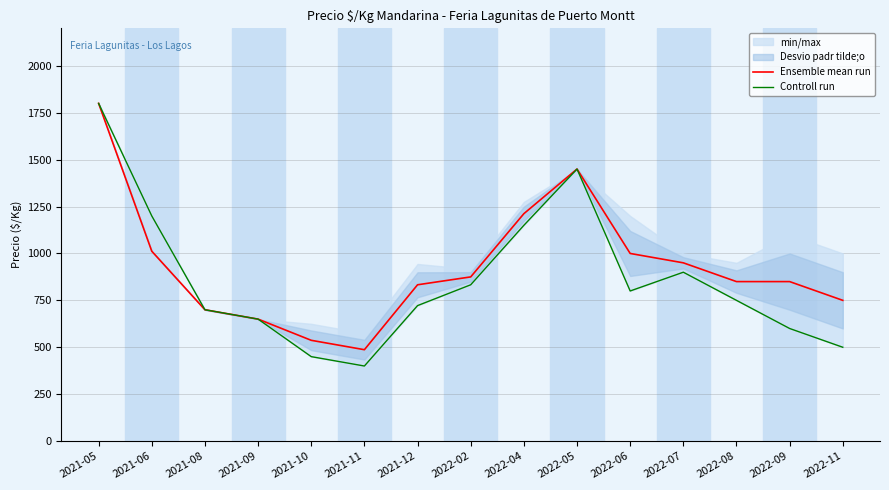

Between 2021-11 and 2022-08, which is larger?

2022-08